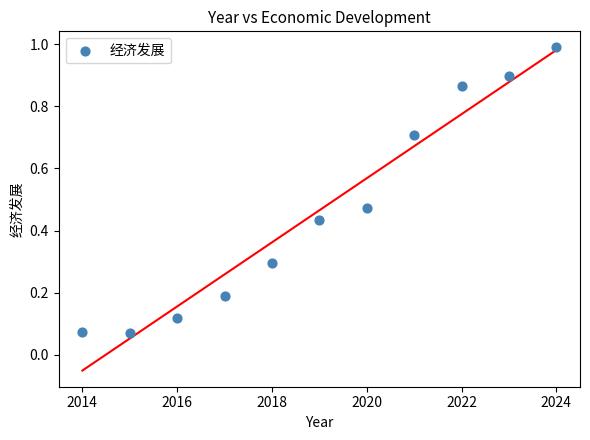

What is the range of X values (max minus min)?

10.0